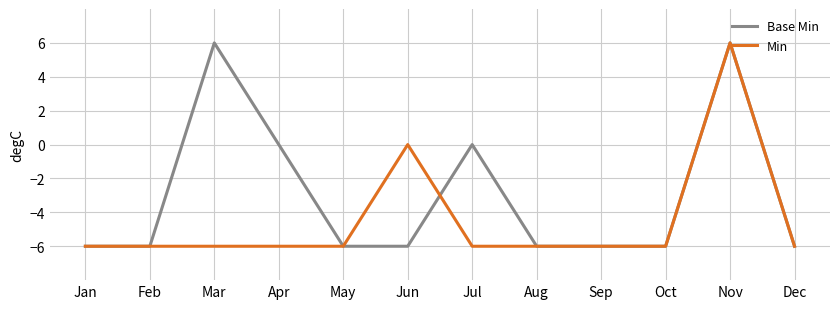

What is the sum of all Base Min values?

-36